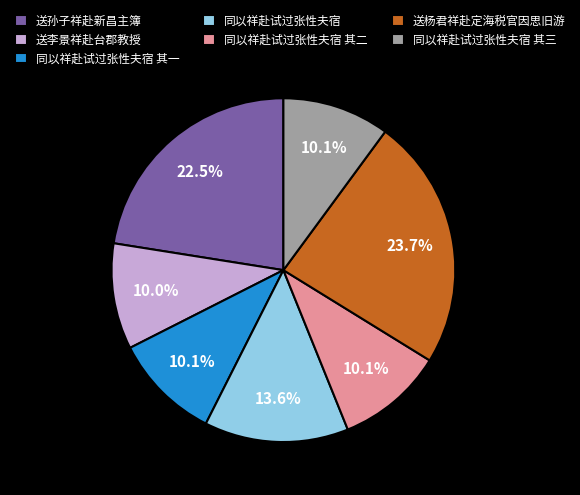

Count the number of slices in the pie.

7